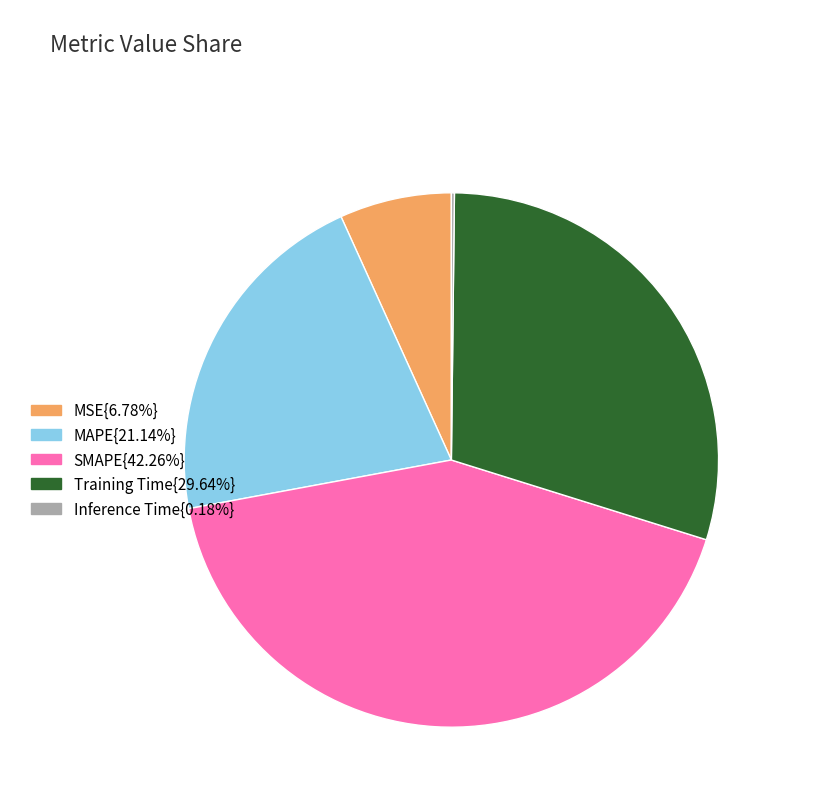

Is there any slice that represents more than half of the pie?

No